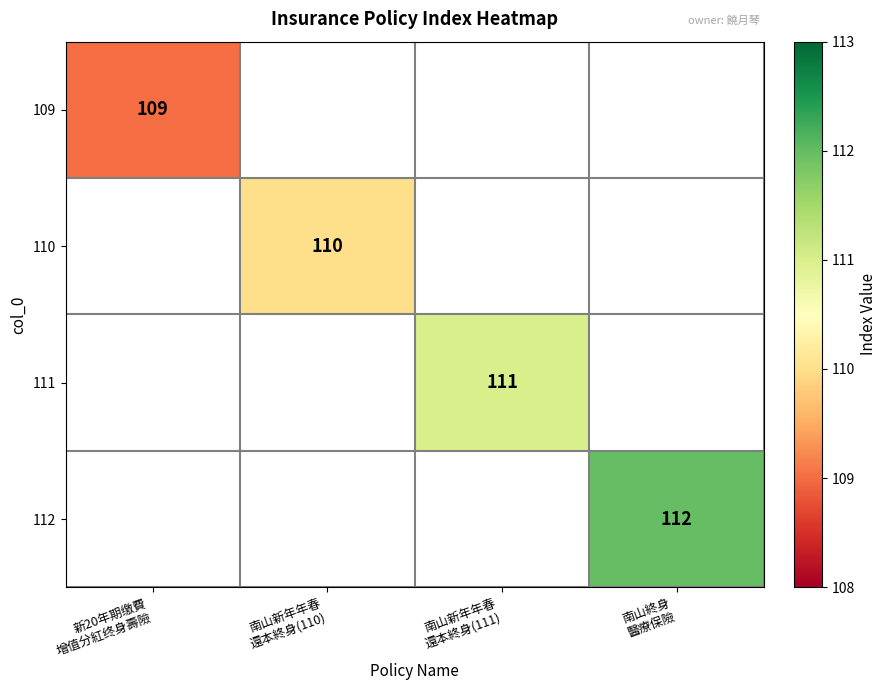

Is the value of 111 at 南山新年年春 還本終身(110) greater than the value of 109 at 南山新年年春 還本終身(110)?

No